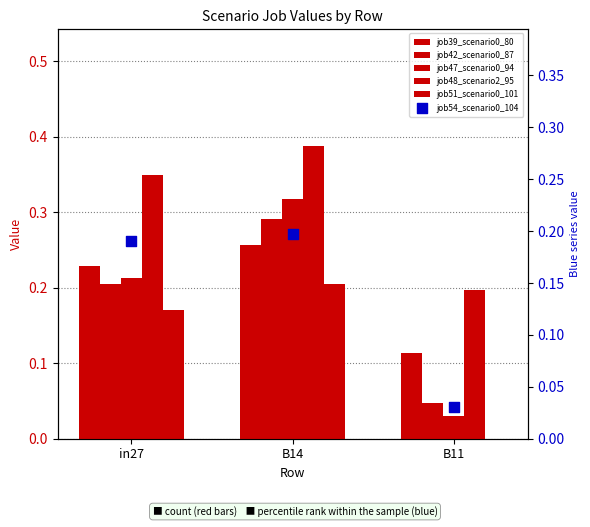

Which series reaches the maximum Y coordinate?

job48_scenario2_95